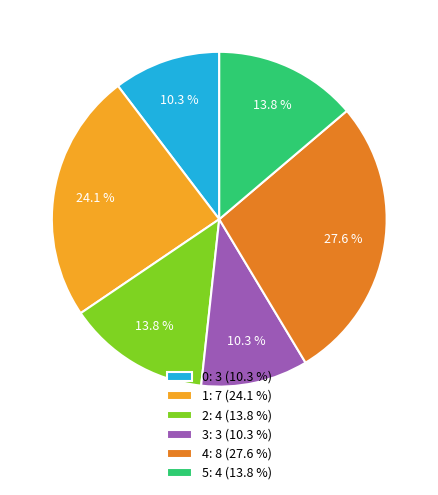

Count the number of slices in the pie.

6